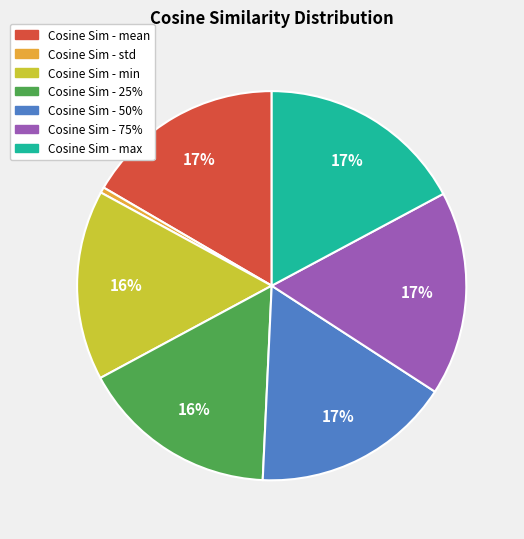

Is there any slice that represents more than half of the pie?

No